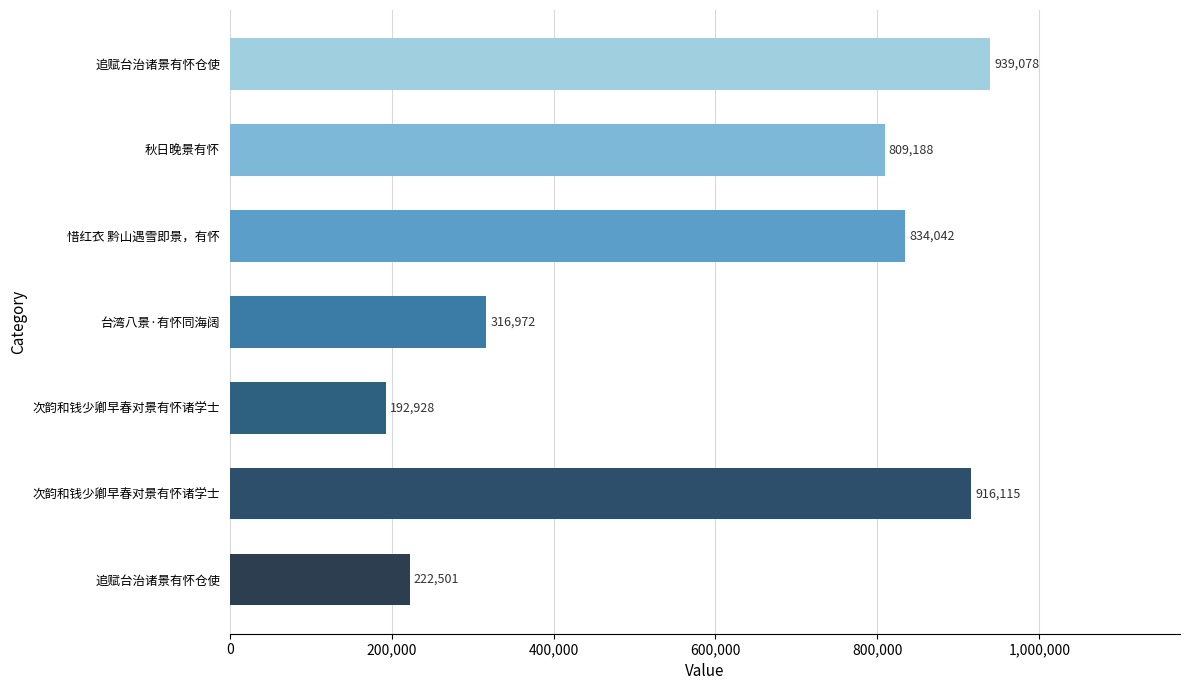

How many bars are there in total?

7